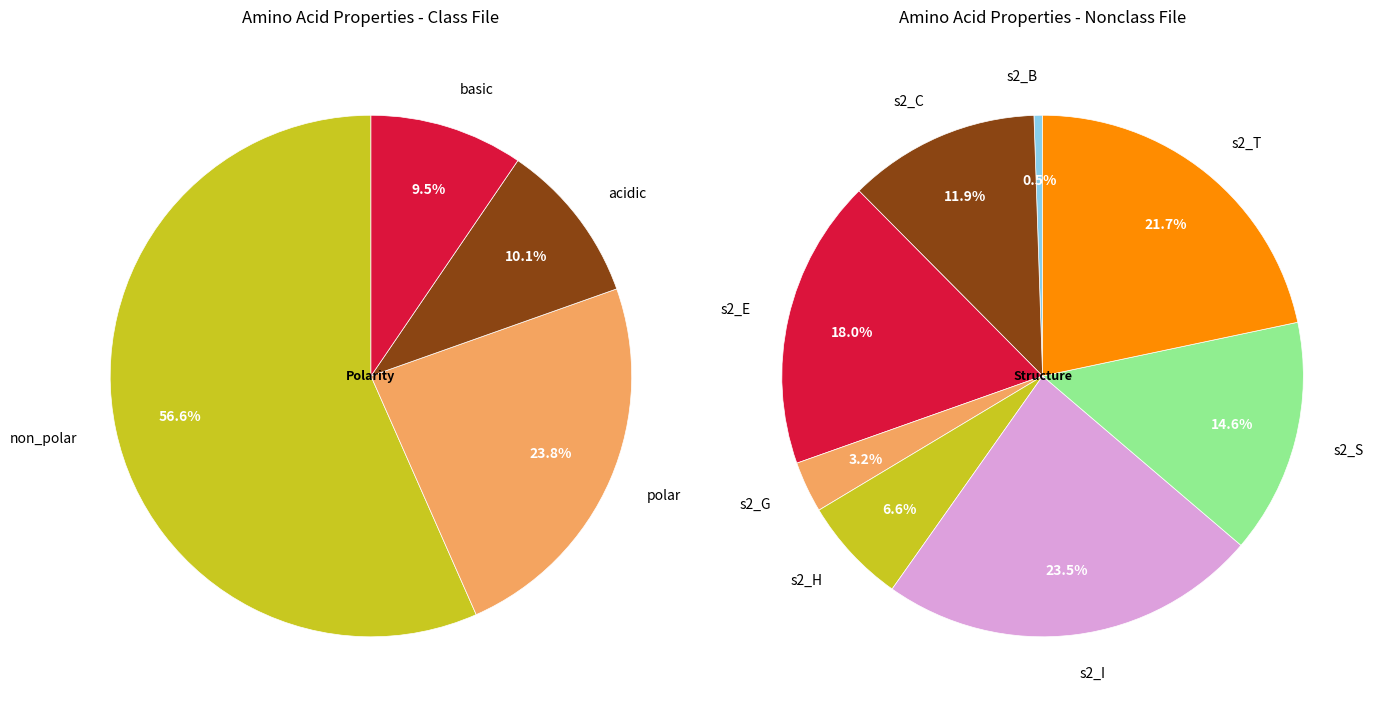

Combined, do basic and acidic account for over 50%?

No